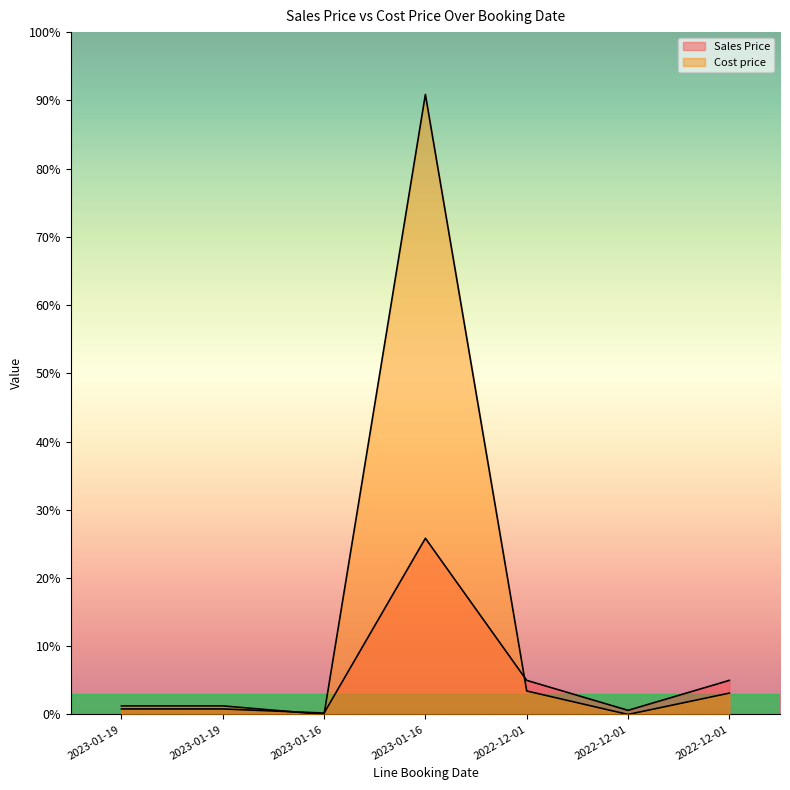

The Cost price series shows 5399.5 at 2022-12-01. True or false?

False